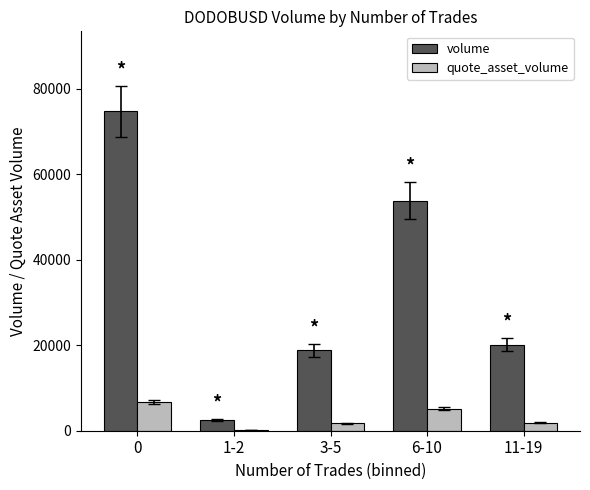

Are the bars grouped side by side (vs. stacked)?

Yes